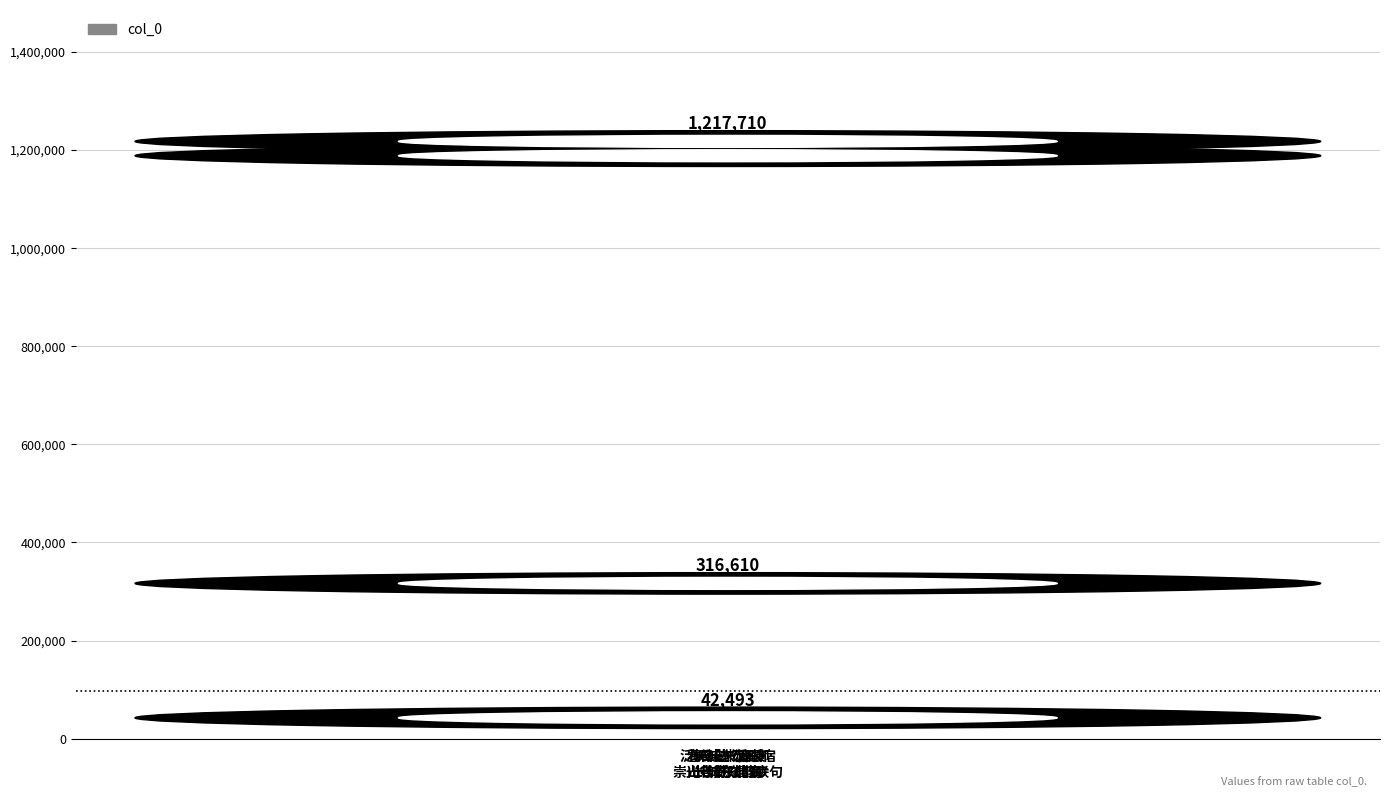

Which has a higher value, 柳条边·西接
长城东属海 or 春日偕杨震卿
山长城东散步?

春日偕杨震卿
山长城东散步